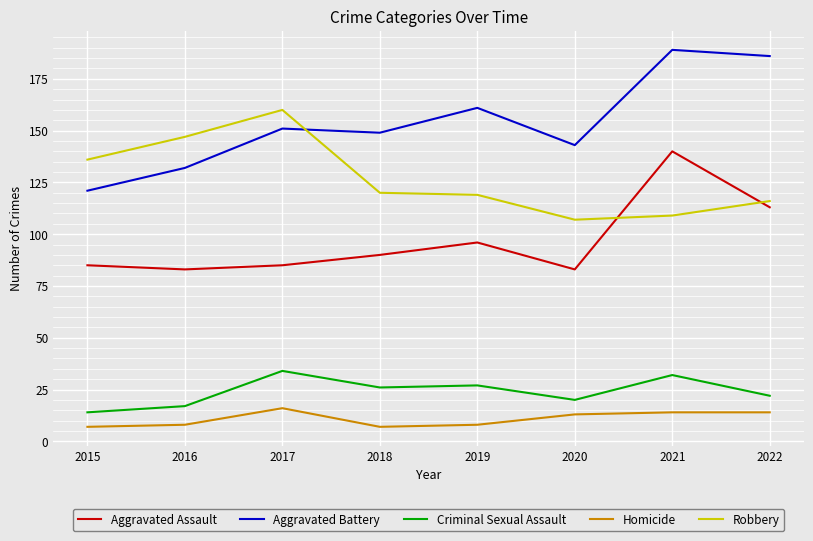

How many times do Robbery and Aggravated Battery cross each other?

1